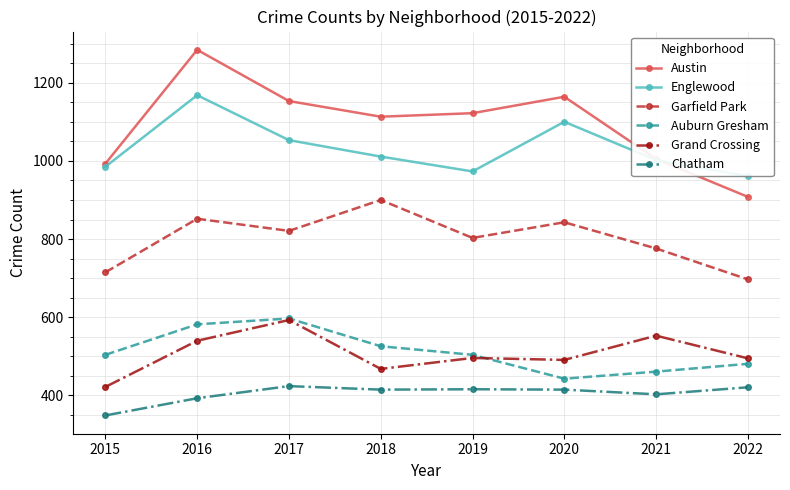

Between 2015 and 2017, which series saw the biggest shift?

Grand Crossing